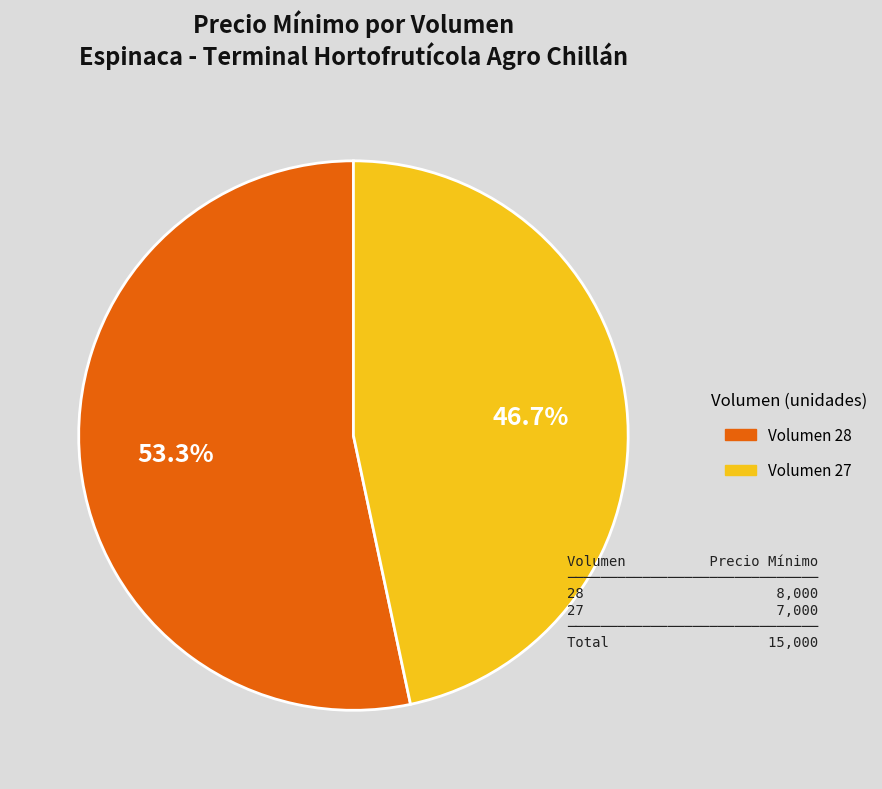

Which category accounts for the majority?

Volumen 28